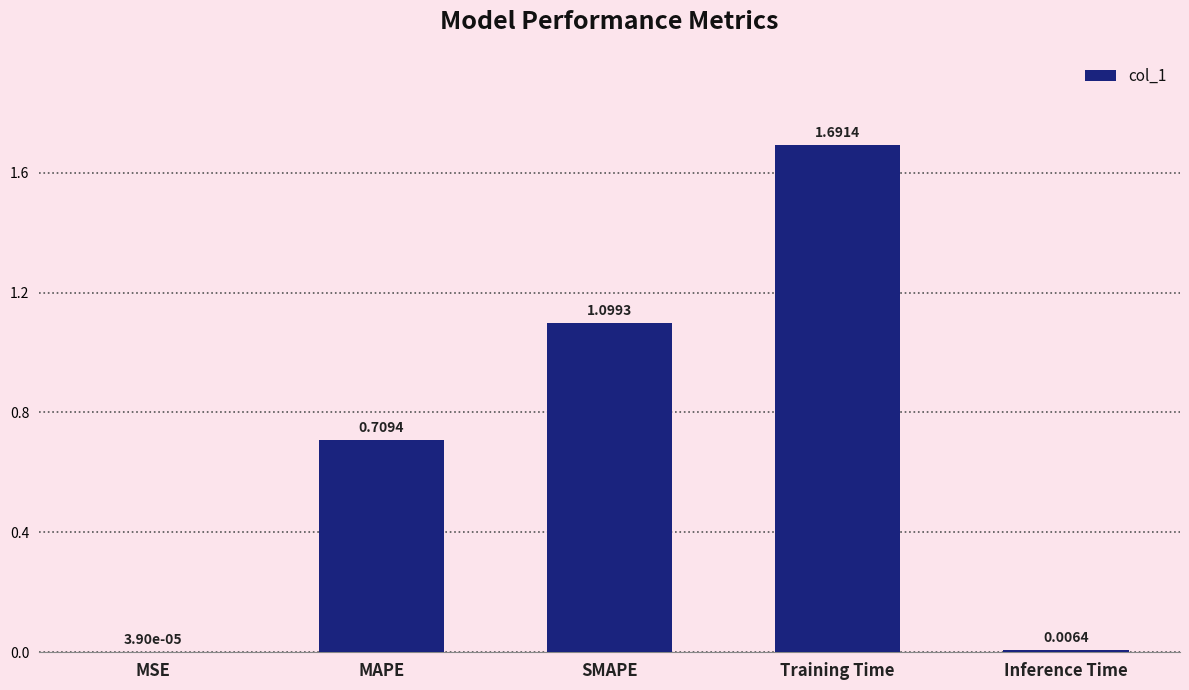

Which label corresponds to the largest value in the chart?

Training Time